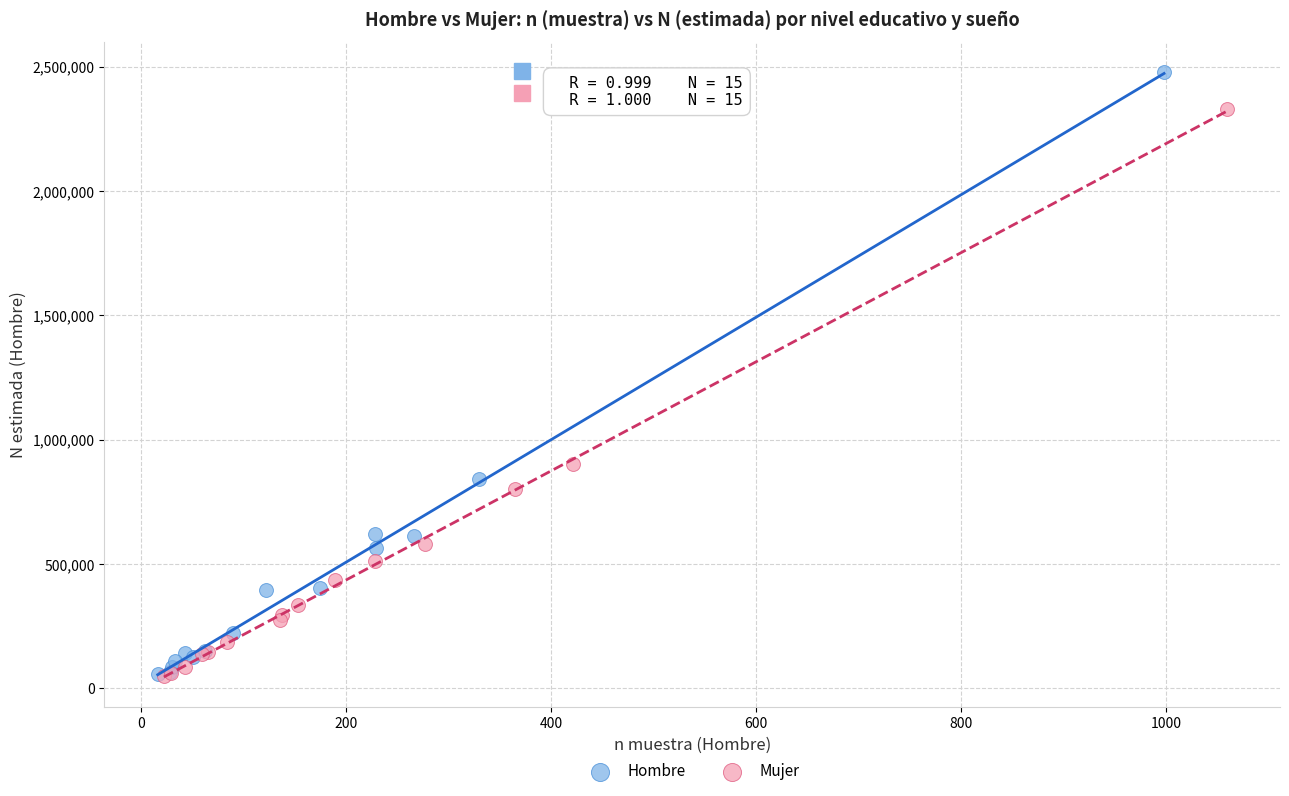

Which series has the largest Y range (max minus min)?

Hombre